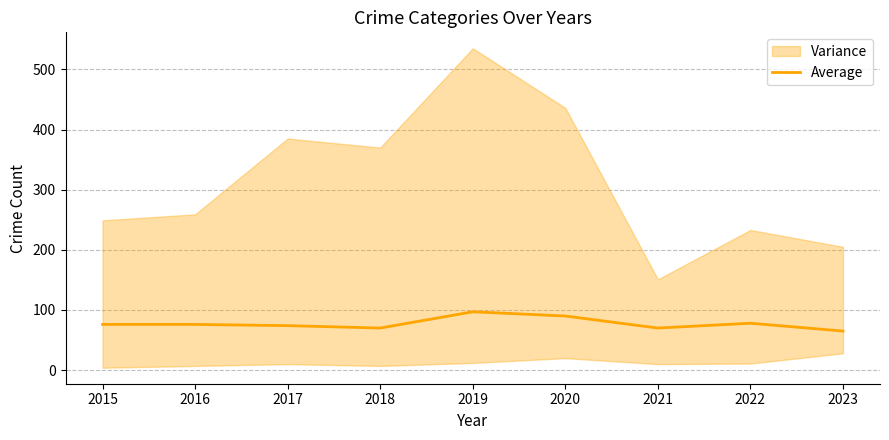

At which category does the chart reach its peak across all series?

2019